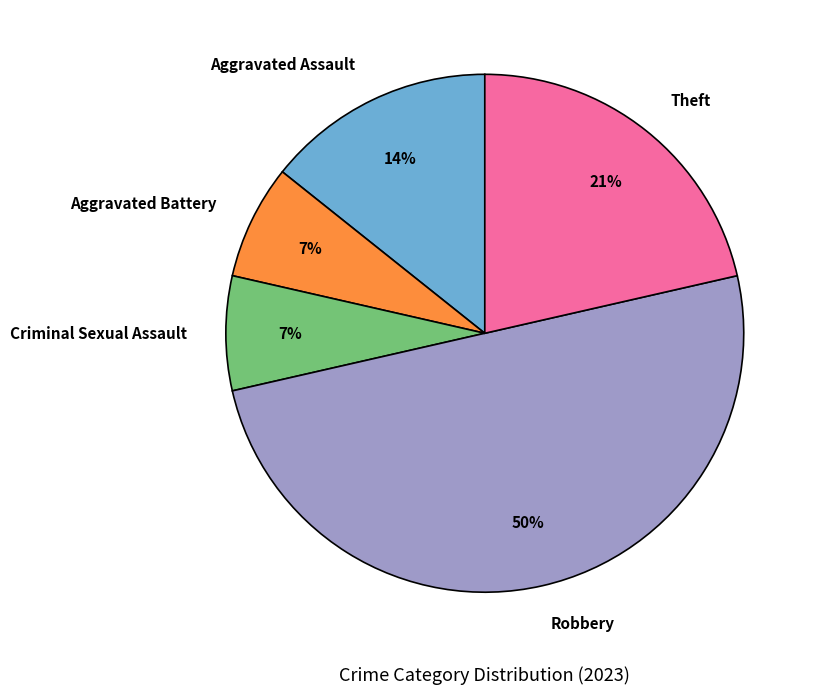

Do Robbery and Criminal Sexual Assault together represent more than half of the pie?

Yes